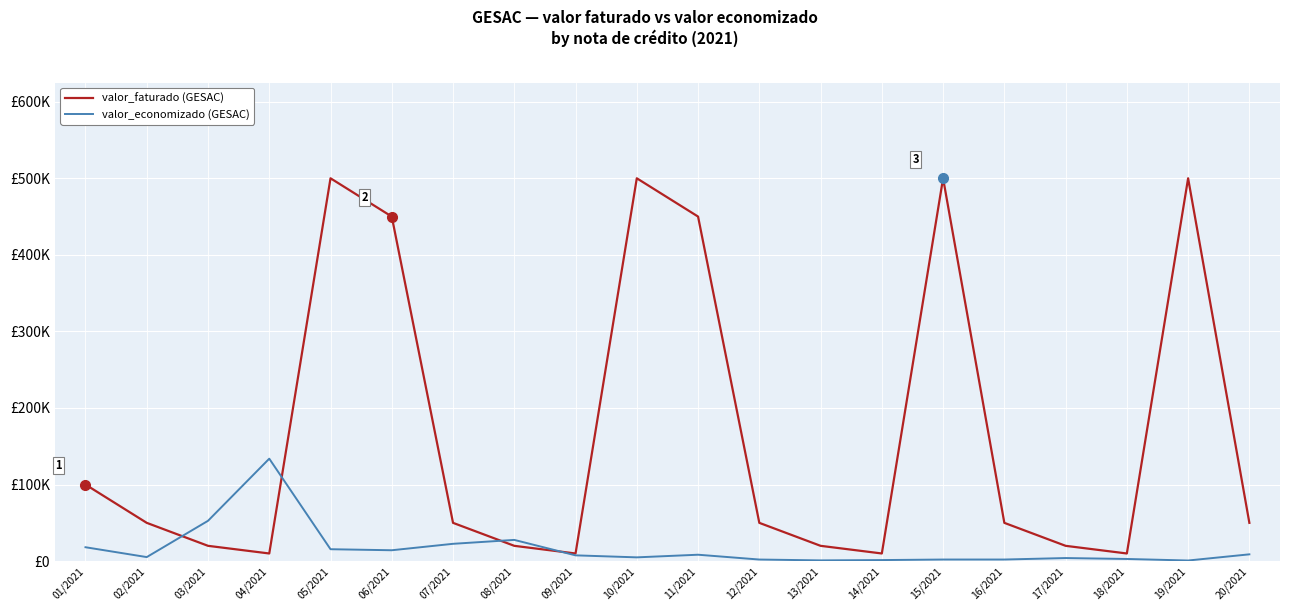

Between 08/2021 and 11/2021, which is larger?

11/2021